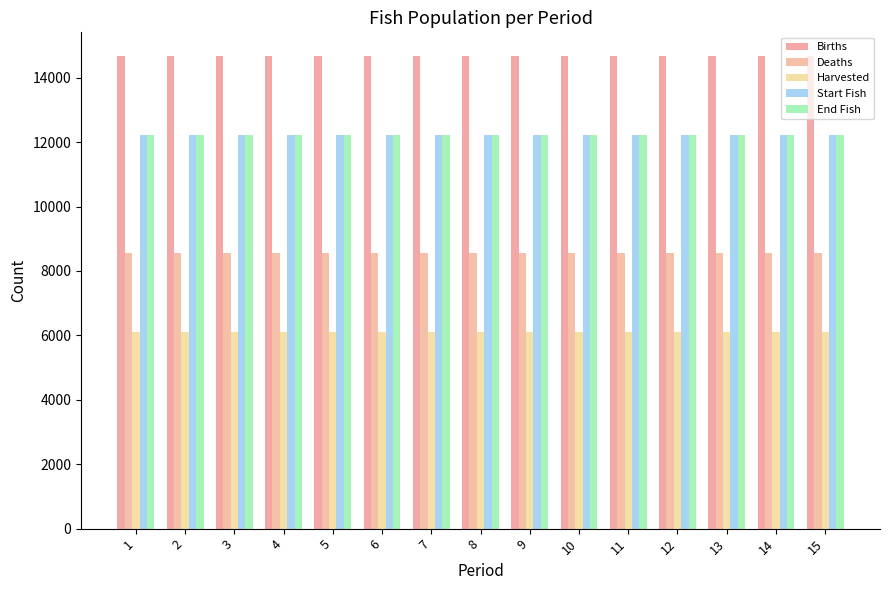

Count the number of data series in this chart.

5